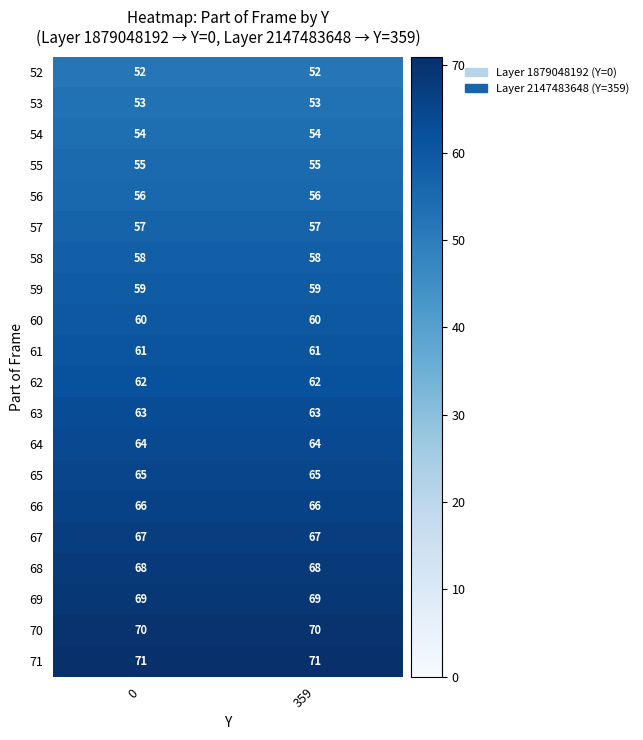

The value of 63 at 359 is 38. True or false?

False